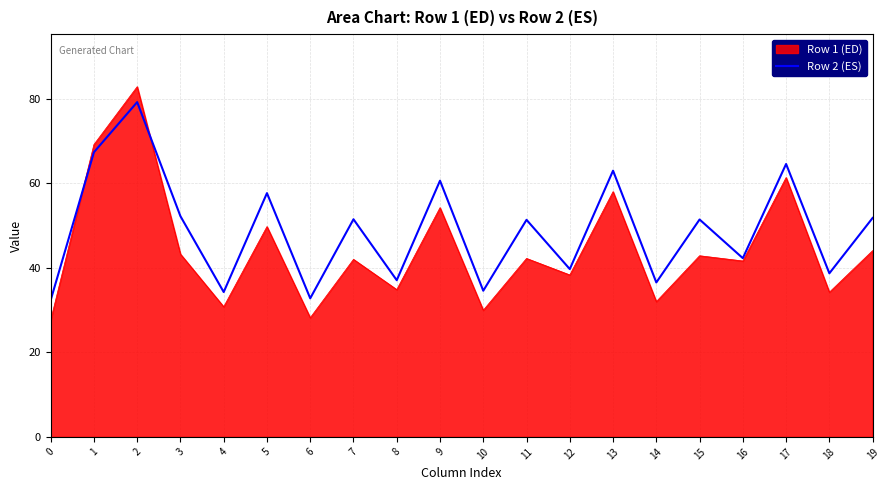

Is the value of Row 2 (ES) at 17 greater than the value of Row 1 (ED) at 2?

No